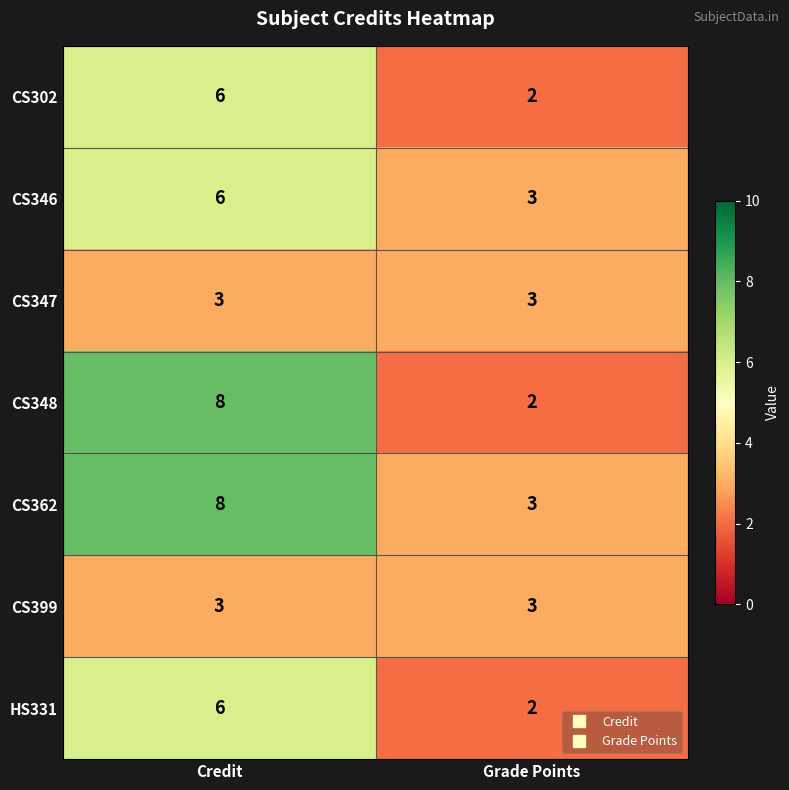

What is the highest value of the CS348 series?

8